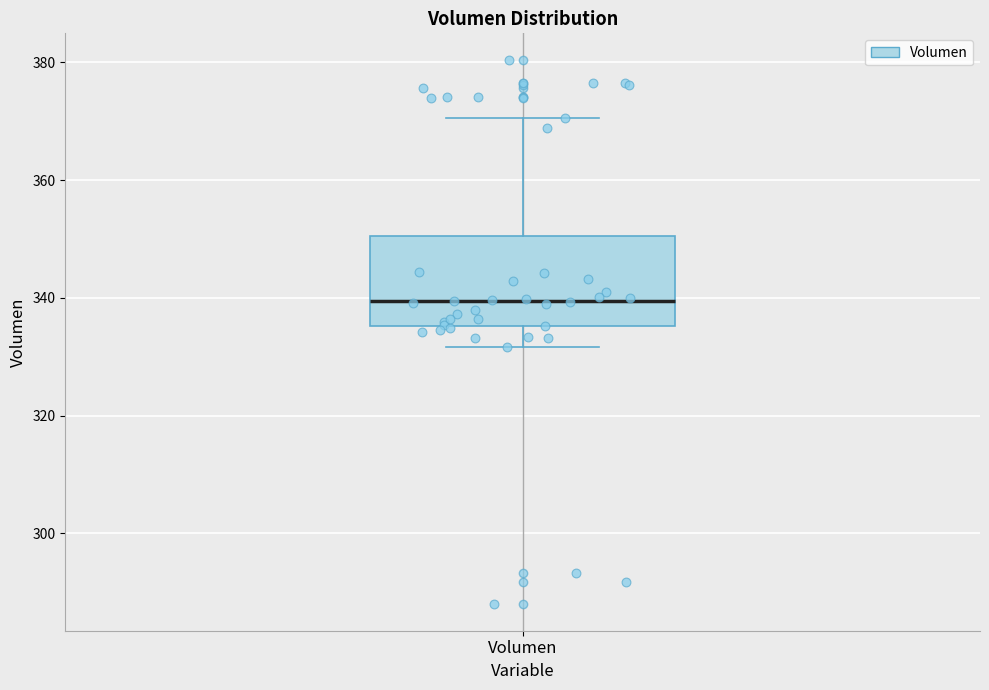

Read this box plot against the y-axis: the position of the median line, the range covered by the box, and the ends of both whiskers. The values are not printed on the chart, so give them approximately, as read against the axis.

median 340, box 336 to 350, whiskers 332 to 370